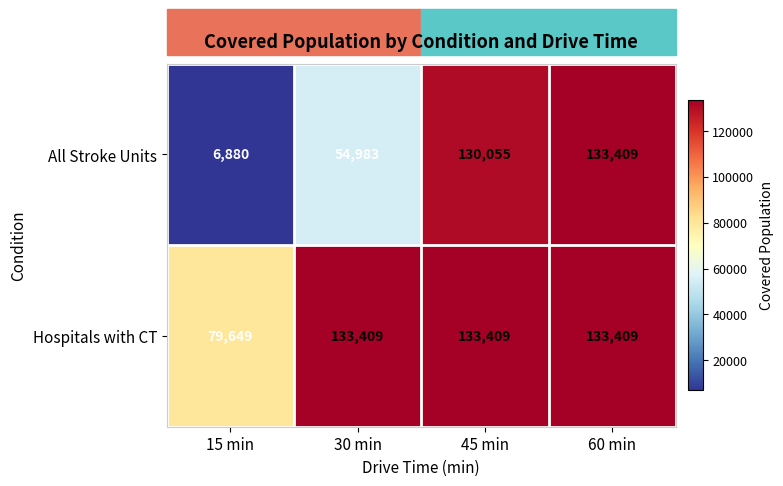

True or false: All Stroke Units has a value of 56977 at 60 min.

False